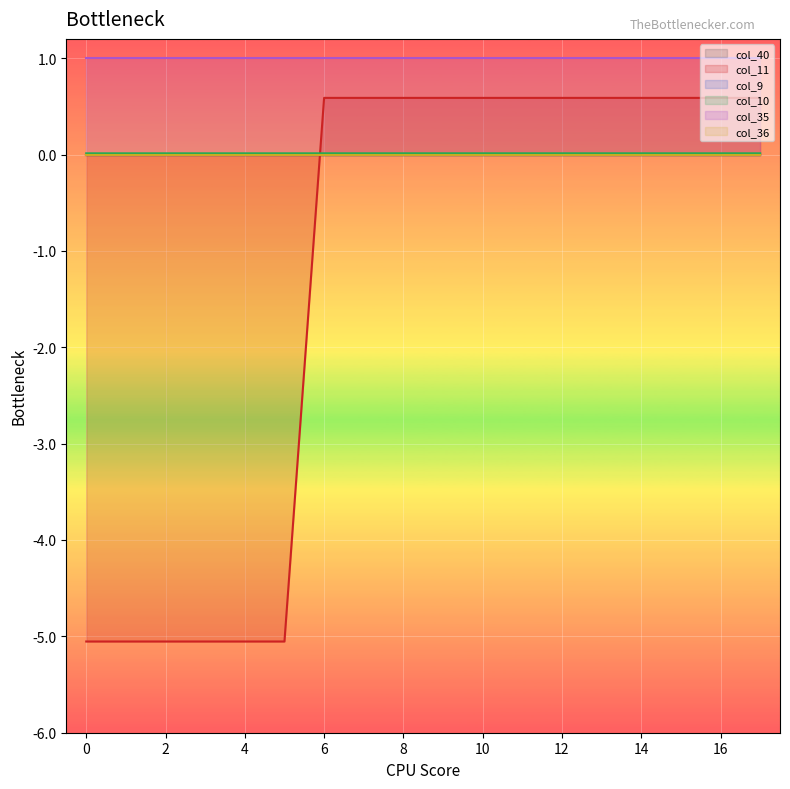

Rank the series by their maximum value, from lowest to highest.

col_40, col_9, col_36, col_10, col_11, col_35